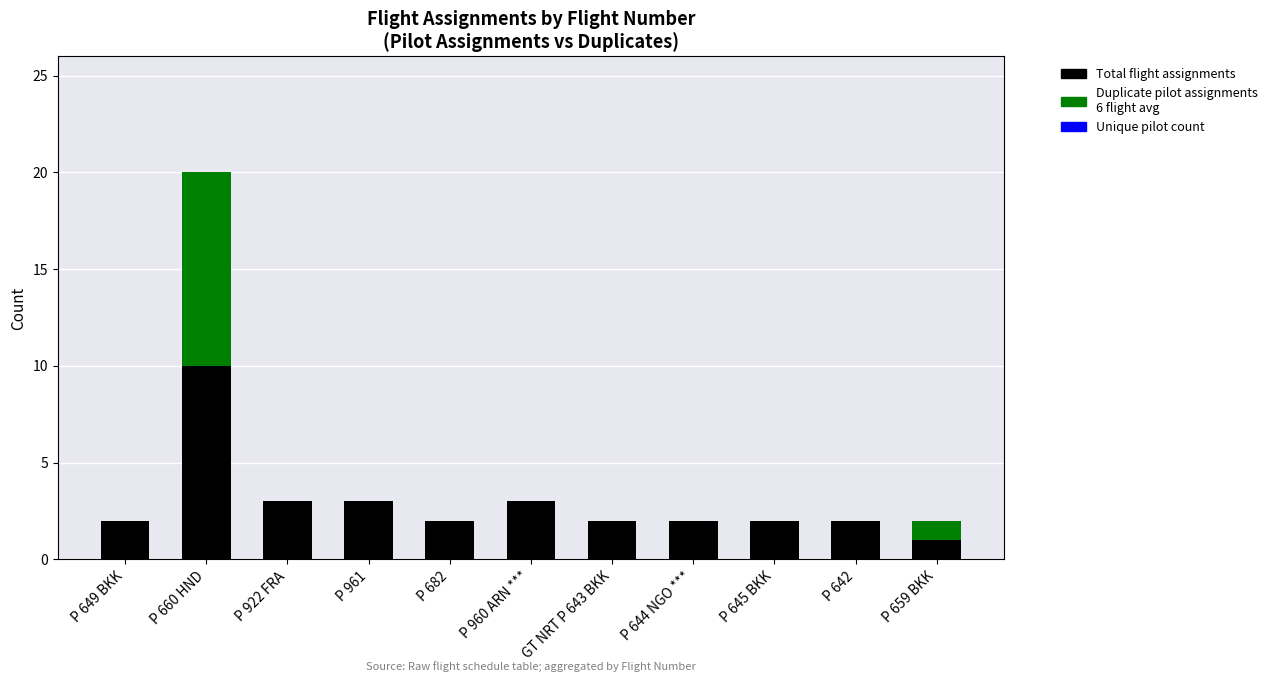

At which category is the sum across all series the highest?

P 660 HND